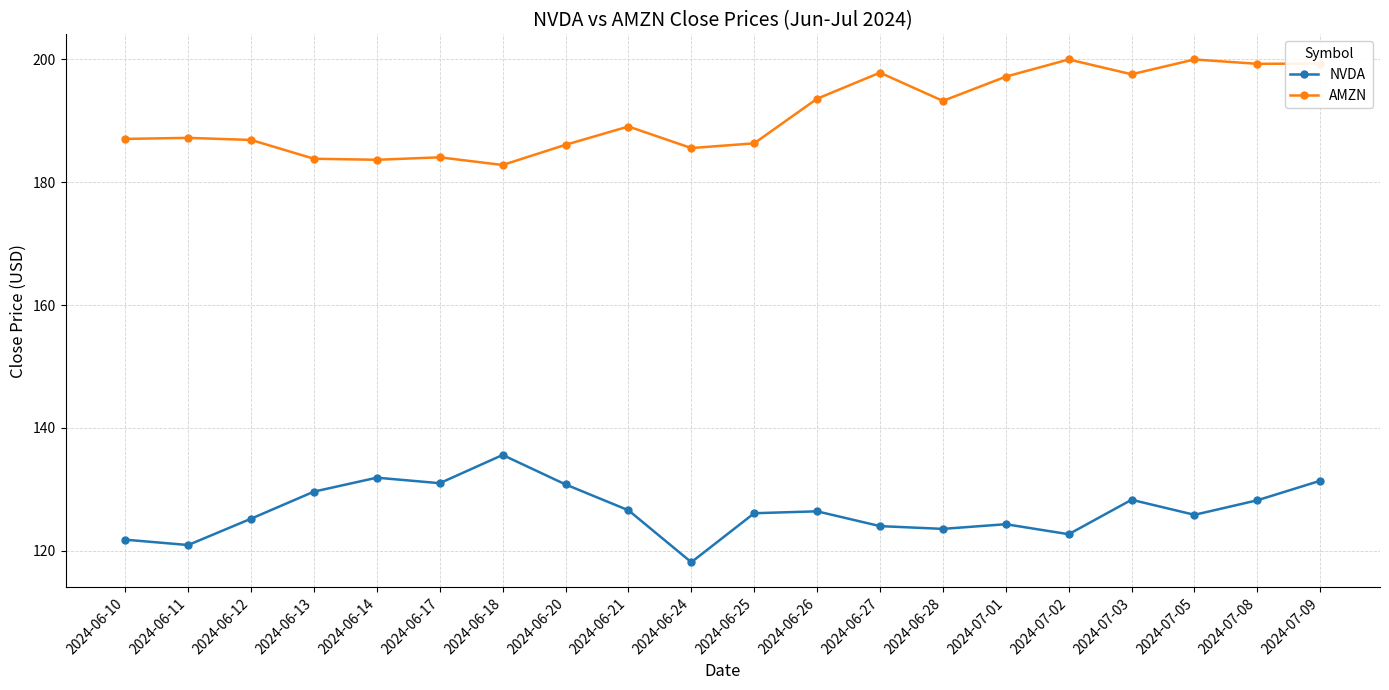

How many series are shown in this chart?

2